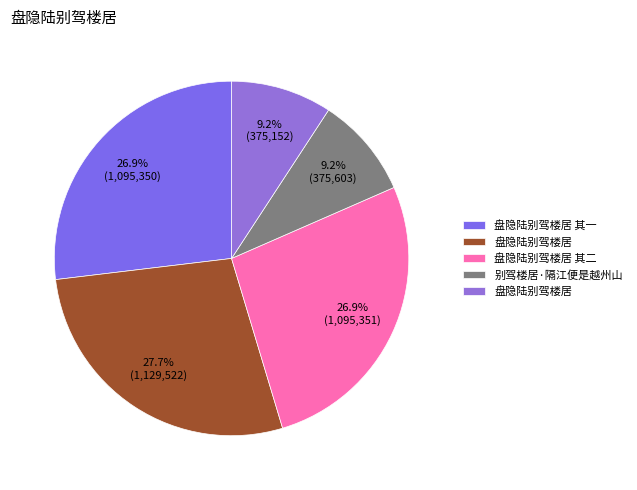

Count the number of slices in the pie.

5